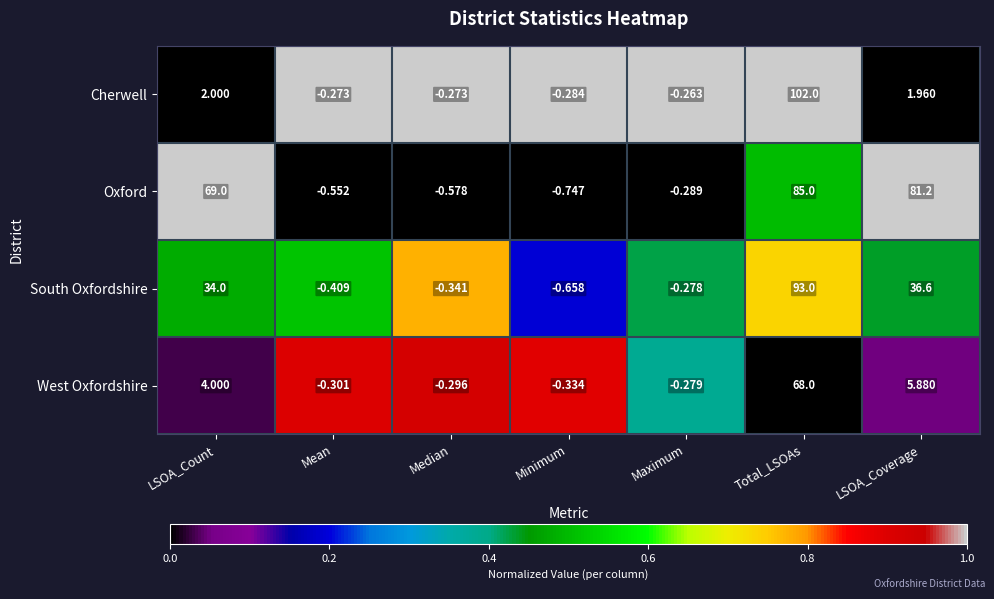

Which label corresponds to the smallest value in the chart?

Minimum